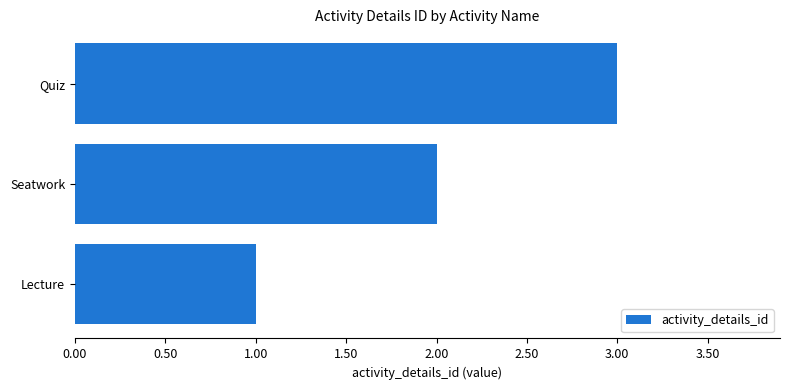

What is the change in value from Seatwork to Quiz?

+1